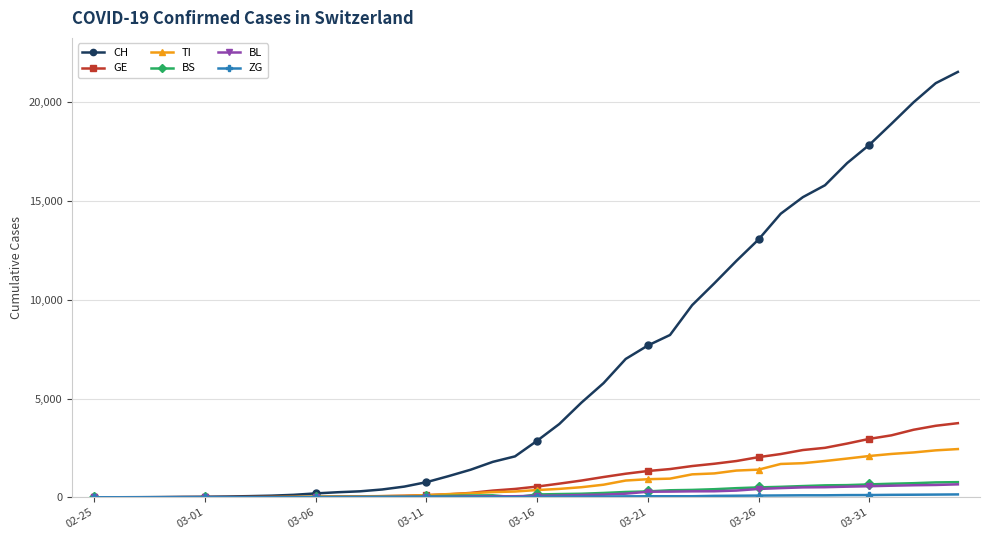

What is the greatest value displayed?

21535